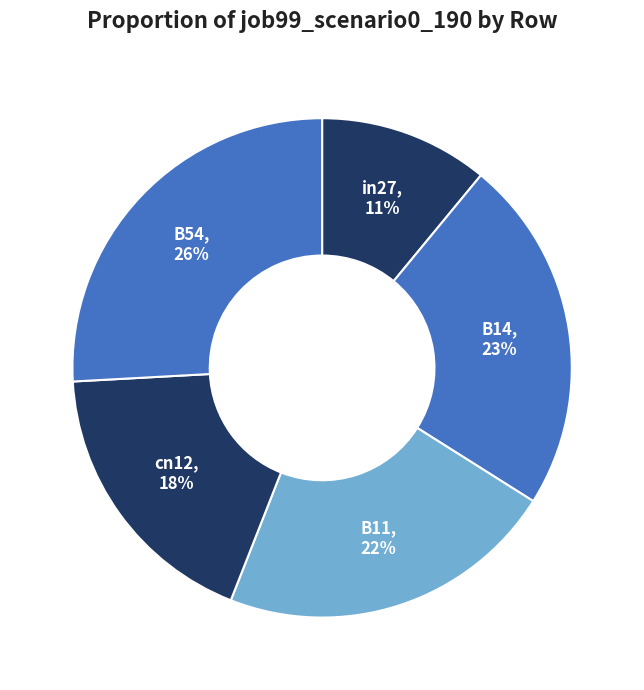

How many segments does this pie chart have?

5